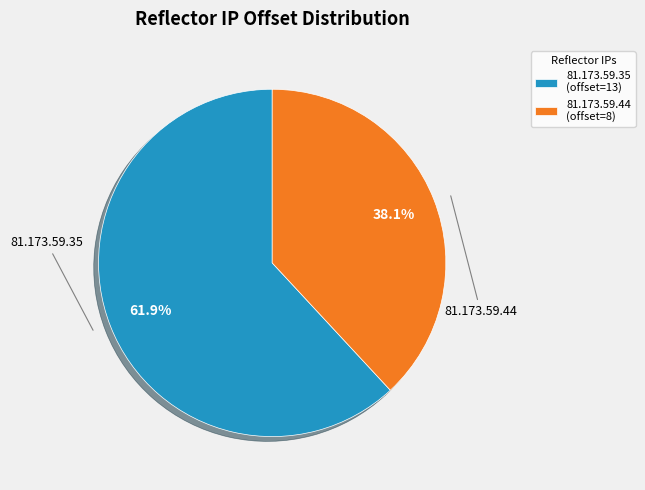

To the nearest percent, what is the difference between the 81.173.59.35 and 81.173.59.44 slice percentages?

24%